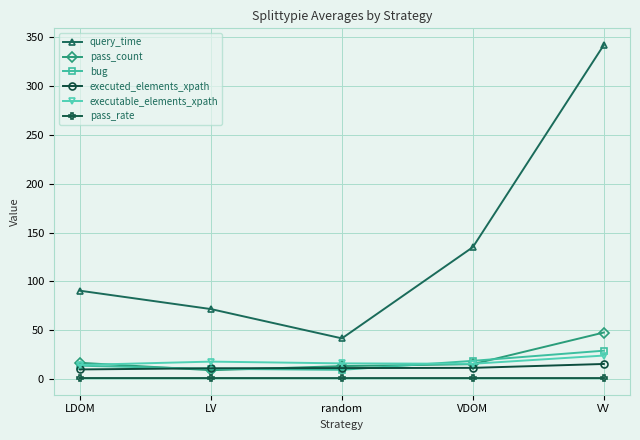

What is the sum of all bug values?

81.0